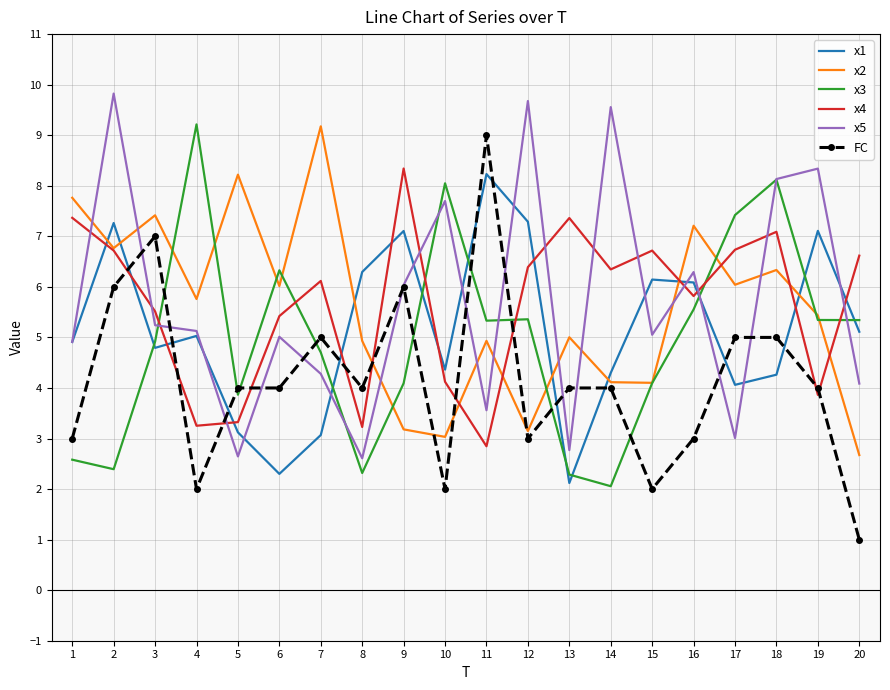

Is the value of FC at 15 greater than the value of x5 at 15?

No